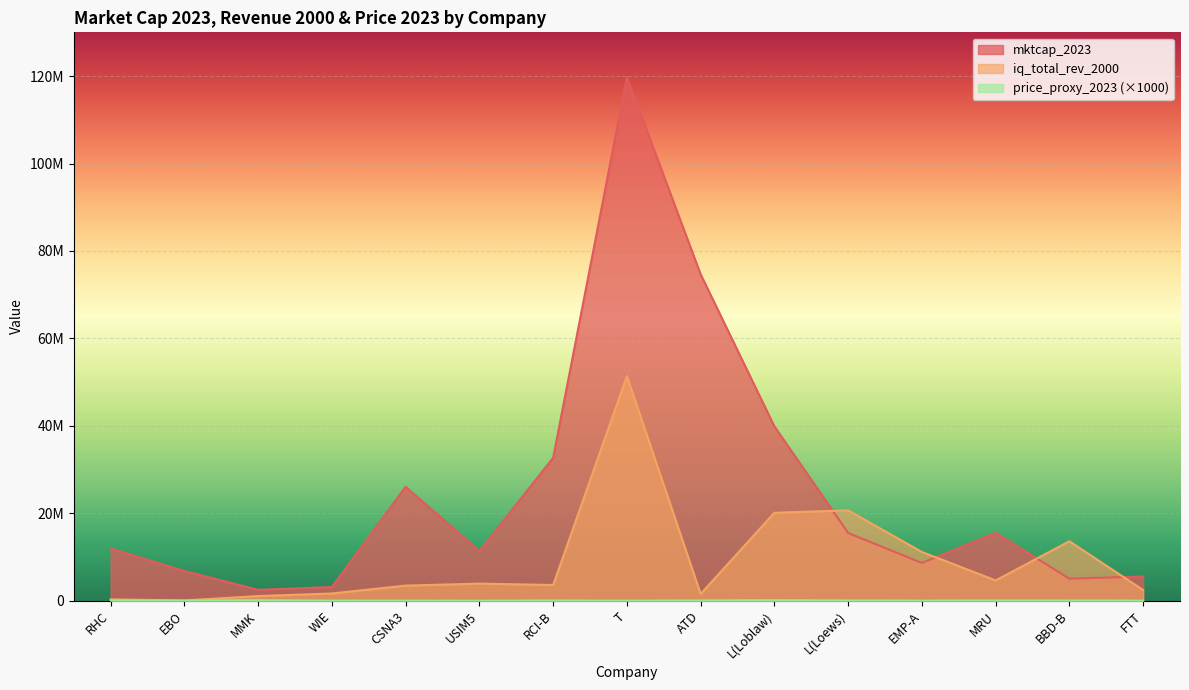

What are all the series names shown in the legend?

mktcap_2023, iq_total_rev_2000, price_proxy_2023